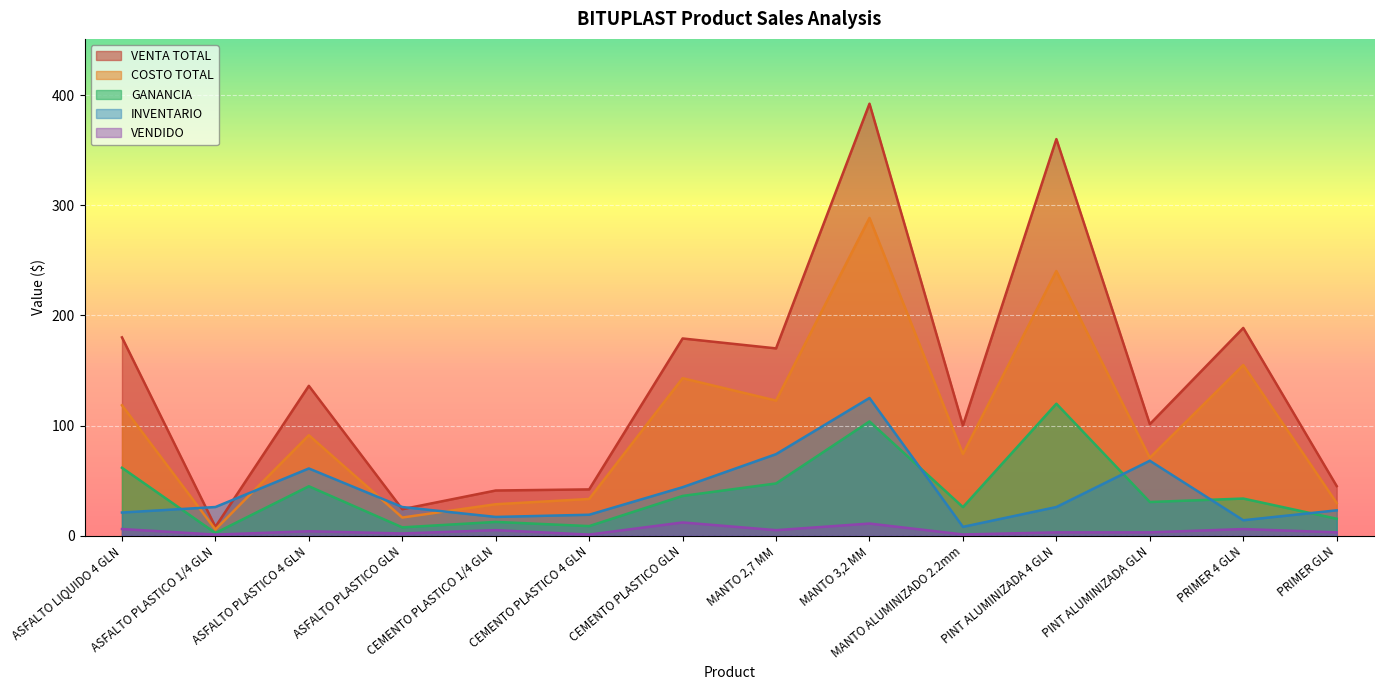

Reading left to right, extract all data points from this chart.

VENTA TOTAL: ASFALTO LIQUIDO 4 GLN=180.0	ASFALTO PLASTICO 1/4 GLN=8.0	ASFALTO PLASTICO 4 GLN=136.0	ASFALTO PLASTICO GLN=24.0	CEMENTO PLASTICO 1/4 GLN=41.0	CEMENTO PLASTICO 4 GLN=42.0	CEMENTO PLASTICO GLN=179.0	MANTO 2,7 MM=170.0	MANTO 3,2 MM=392.1	MANTO ALUMINIZADO 2.2mm=100.0	PINT ALUMINIZADA 4 GLN=360.0	PINT ALUMINIZADA GLN=101.2	PRIMER 4 GLN=188.6	PRIMER GLN=45.0
COSTO TOTAL: ASFALTO LIQUIDO 4 GLN=118.4	ASFALTO PLASTICO 1/4 GLN=5.6	ASFALTO PLASTICO 4 GLN=91.2	ASFALTO PLASTICO GLN=16.5	CEMENTO PLASTICO 1/4 GLN=28.5	CEMENTO PLASTICO 4 GLN=33.3	CEMENTO PLASTICO GLN=142.9	MANTO 2,7 MM=122.6	MANTO 3,2 MM=288.4	MANTO ALUMINIZADO 2.2mm=74.1	PINT ALUMINIZADA 4 GLN=240.2	PINT ALUMINIZADA GLN=70.7	PRIMER 4 GLN=154.9	PRIMER GLN=29.7
GANANCIA: ASFALTO LIQUIDO 4 GLN=61.6	ASFALTO PLASTICO 1/4 GLN=2.4	ASFALTO PLASTICO 4 GLN=44.8	ASFALTO PLASTICO GLN=7.5	CEMENTO PLASTICO 1/4 GLN=12.5	CEMENTO PLASTICO 4 GLN=8.7	CEMENTO PLASTICO GLN=36.1	MANTO 2,7 MM=47.4	MANTO 3,2 MM=103.7	MANTO ALUMINIZADO 2.2mm=25.9	PINT ALUMINIZADA 4 GLN=119.8	PINT ALUMINIZADA GLN=30.6	PRIMER 4 GLN=33.7	PRIMER GLN=15.3
INVENTARIO: ASFALTO LIQUIDO 4 GLN=21.0	ASFALTO PLASTICO 1/4 GLN=26.0	ASFALTO PLASTICO 4 GLN=61.0	ASFALTO PLASTICO GLN=26.0	CEMENTO PLASTICO 1/4 GLN=17.0	CEMENTO PLASTICO 4 GLN=19.0	CEMENTO PLASTICO GLN=44.0	MANTO 2,7 MM=74.0	MANTO 3,2 MM=125.0	MANTO ALUMINIZADO 2.2mm=8.0	PINT ALUMINIZADA 4 GLN=26.0	PINT ALUMINIZADA GLN=68.0	PRIMER 4 GLN=14.0	PRIMER GLN=23.0
VENDIDO: ASFALTO LIQUIDO 4 GLN=6.0	ASFALTO PLASTICO 1/4 GLN=1.0	ASFALTO PLASTICO 4 GLN=4.0	ASFALTO PLASTICO GLN=2.0	CEMENTO PLASTICO 1/4 GLN=5.0	CEMENTO PLASTICO 4 GLN=1.0	CEMENTO PLASTICO GLN=12.0	MANTO 2,7 MM=5.0	MANTO 3,2 MM=11.0	MANTO ALUMINIZADO 2.2mm=1.1	PINT ALUMINIZADA 4 GLN=3.0	PINT ALUMINIZADA GLN=3.0	PRIMER 4 GLN=6.0	PRIMER GLN=3.0